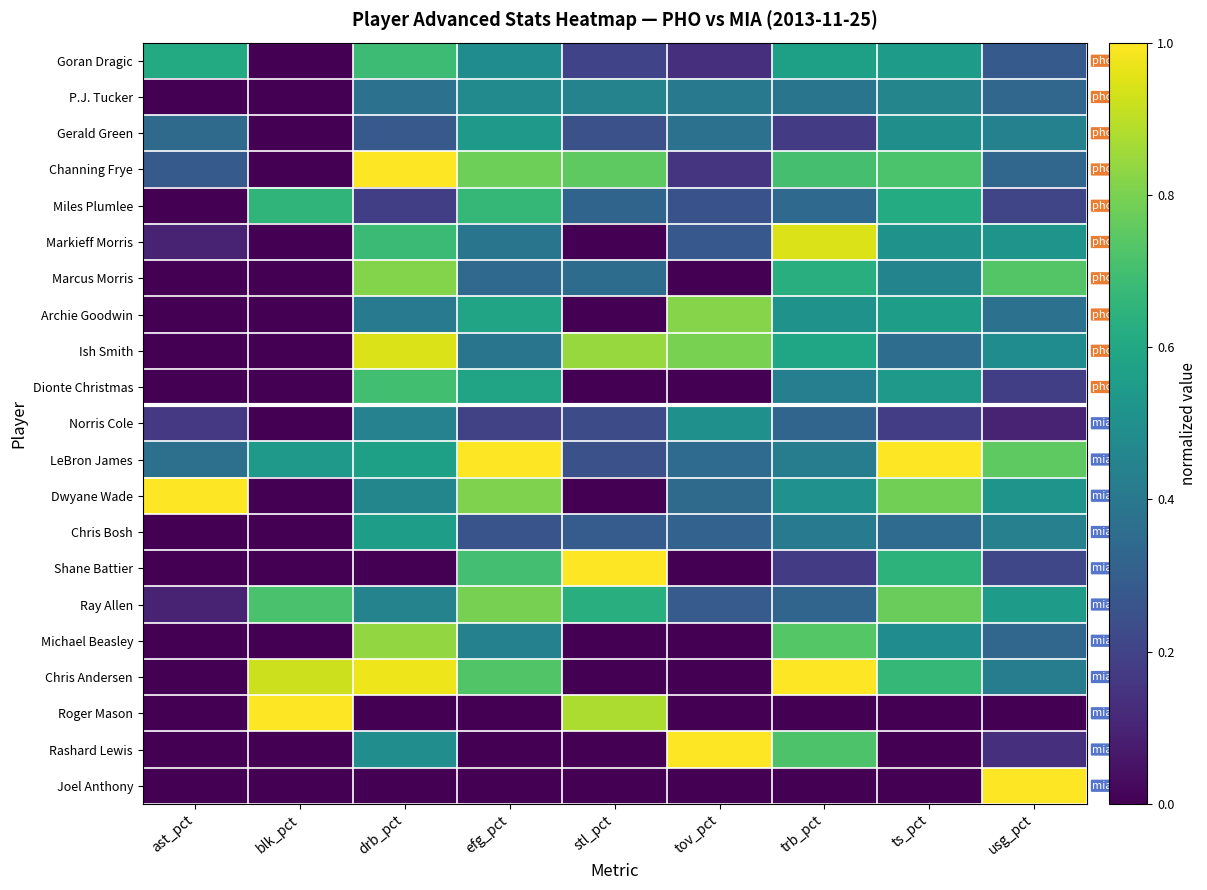

What is the maximum value for Markieff Morris?

0.9